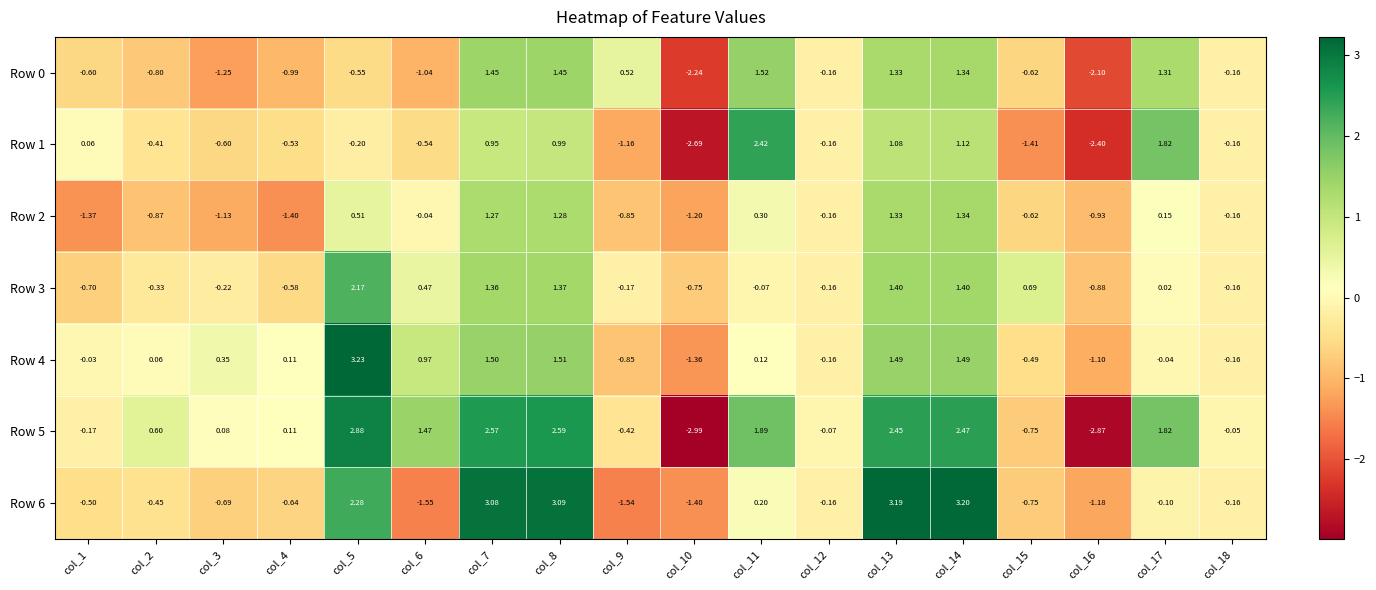

Is the value of Row 6 at col_5 greater than the value of Row 4 at col_6?

Yes